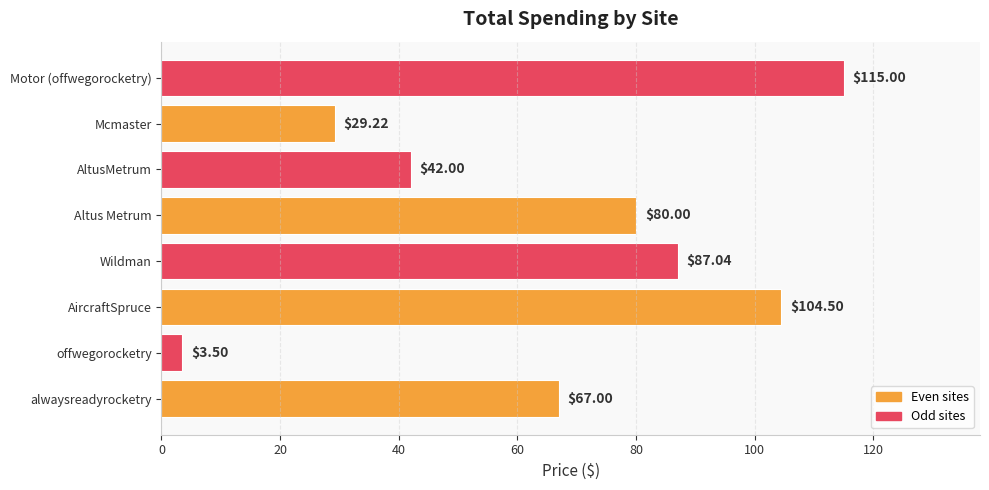

What is the difference between the maximum and minimum values?

111.5